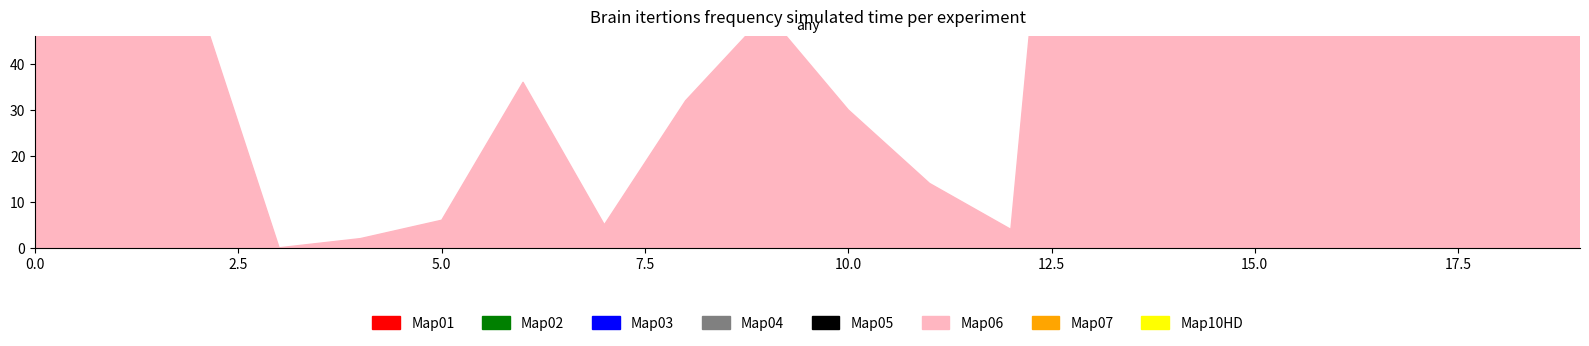

List the labels in order of DurationInMinutes value, largest first.

14, 16, 0, 1, 2, 3, 4, 5, 6, 7, 8, 9, 10, 11, 12, 13, 15, 17, 18, 19